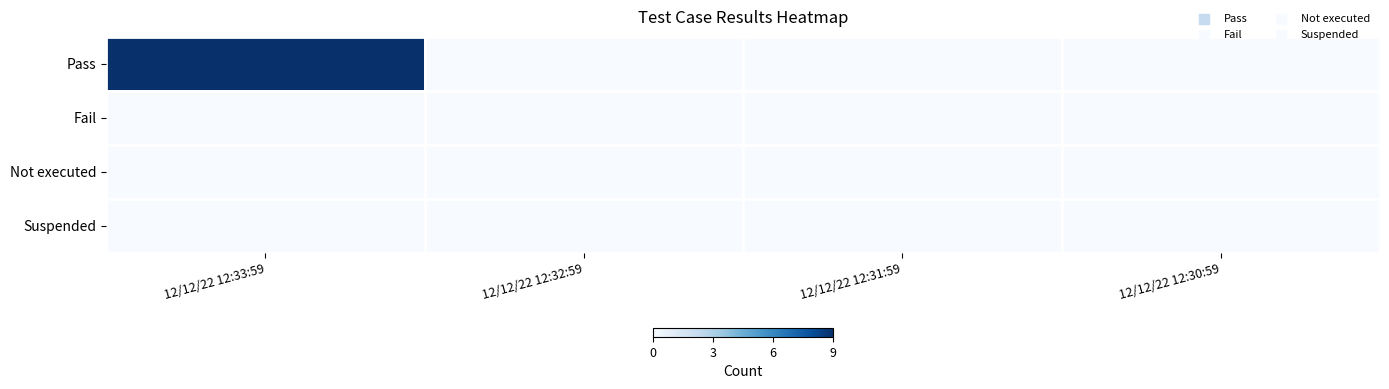

Between 12/12/22 12:32:59 and 12/12/22 12:30:59, which is larger?

12/12/22 12:32:59